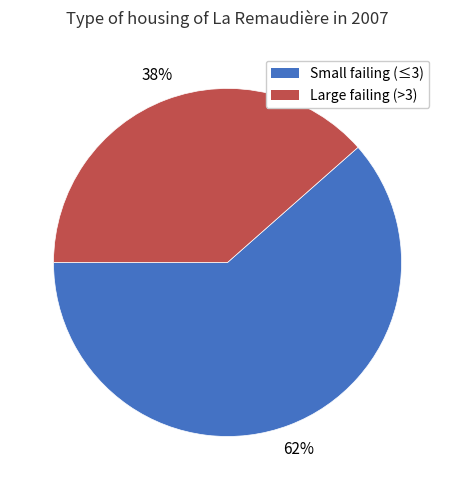

What is the smallest slice in the pie chart?

Large failing (>3)